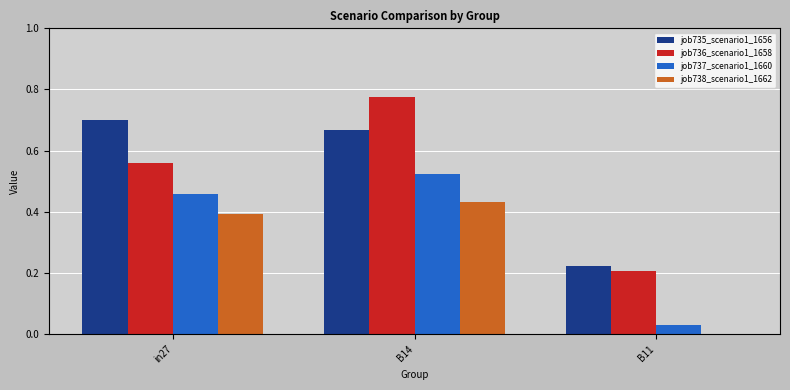

Which category has the highest value across all series?

B14